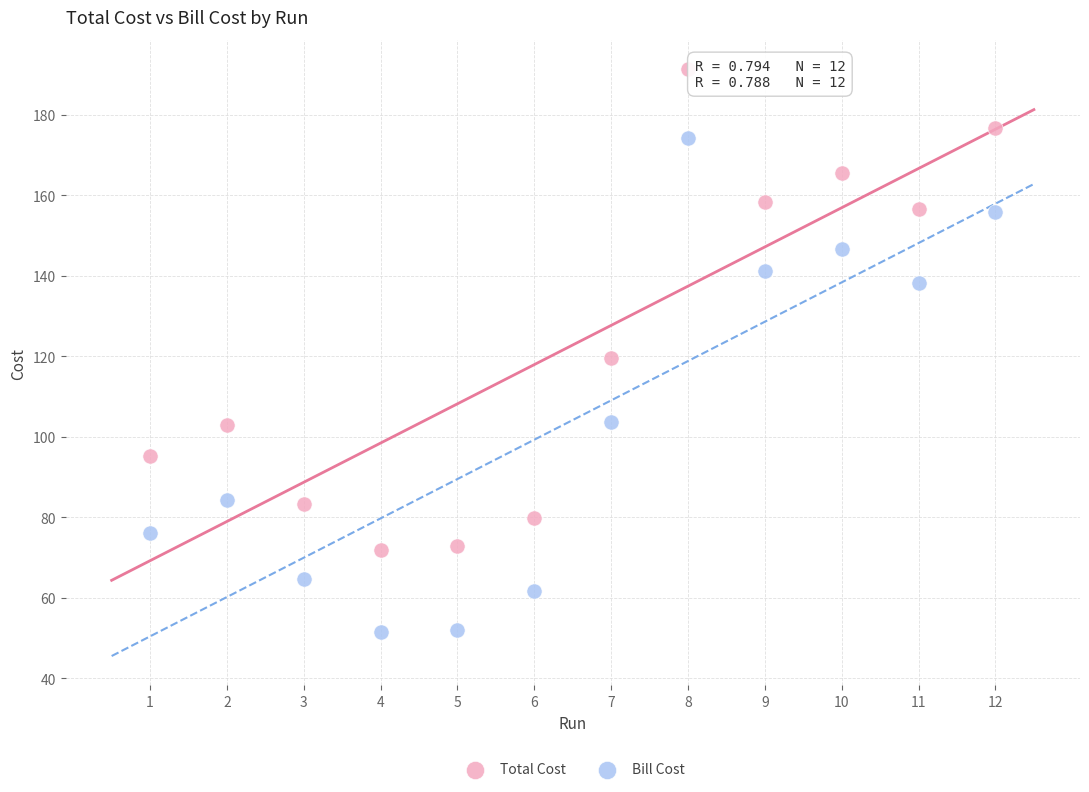

Which series has the widest spread of Y values?

Bill Cost